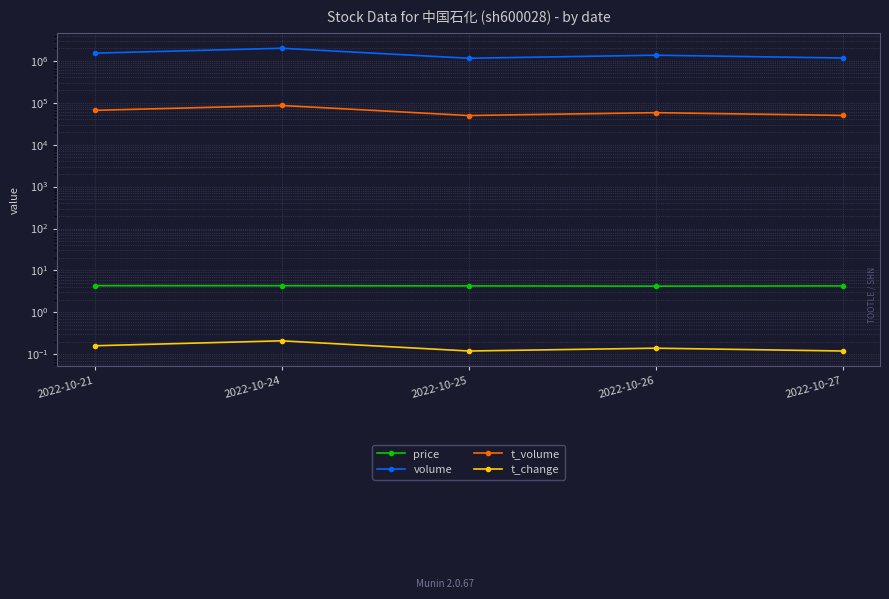

Reading right to left, extract all data points from this chart.

price: 4.3	4.2	4.3	4.3	4.3
volume: 1165765.0	1359326.0	1150396.0	1991675.0	1520431.0
t_volume: 49787.0	57943.0	49498.0	85968.0	65764.0
t_change: 0.1	0.1	0.1	0.2	0.2